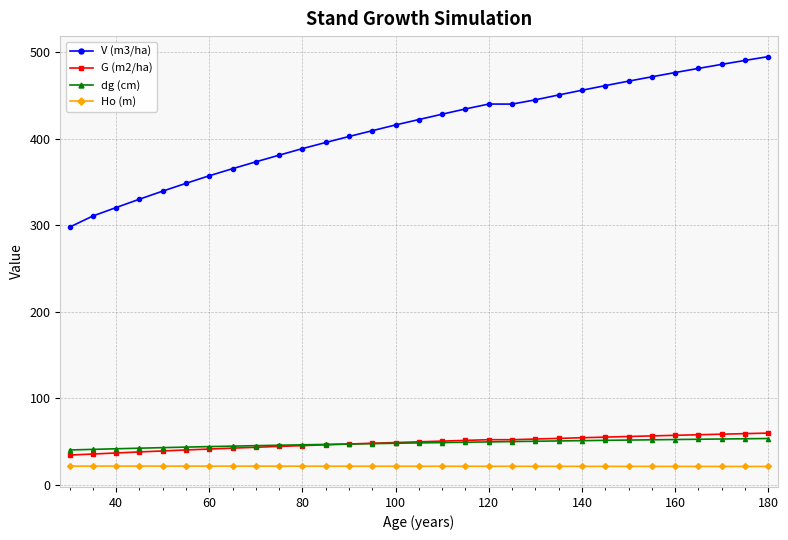

Does the chart display data point markers on the line(s)?

Yes